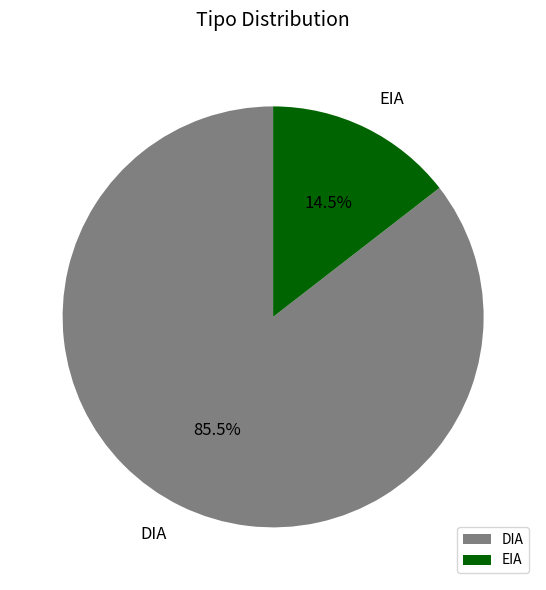

Does EIA account for over 50% of the chart?

No